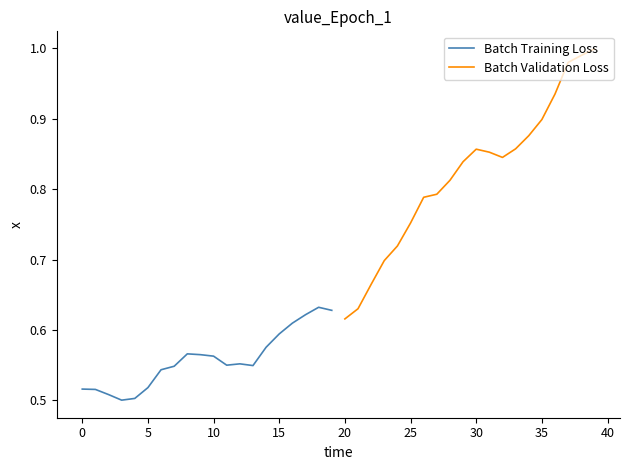

What is the difference between the maximum and minimum values in the Batch Training Loss series?

0.1